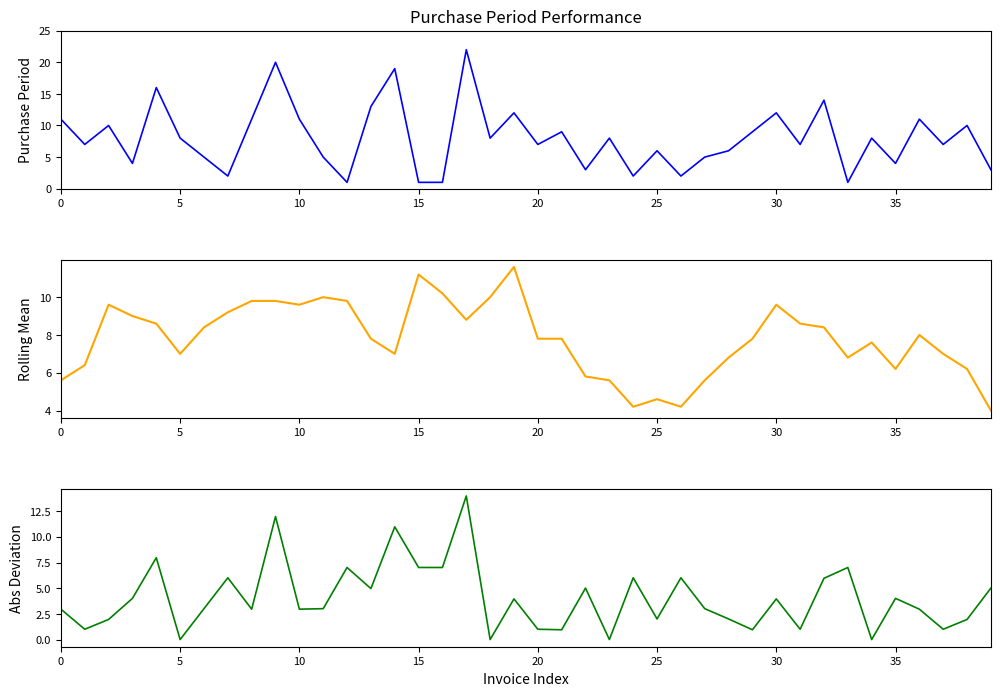

Reading left to right, transcribe all the data shown in this chart.

PurchasePeriod: 11.0	7.0	10.0	4.0	16.0	8.0	5.0	2.0	11.0	20.0	11.0	5.0	1.0	13.0	19.0	1.0	1.0	22.0	8.0	12.0	7.0	9.0	3.0	8.0	2.0	6.0	2.0	5.0	6.0	9.0	12.0	7.0	14.0	1.0	8.0	4.0	11.0	7.0	10.0	3.0
Rolling Mean (w=5): 5.6	6.4	9.6	9.0	8.6	7.0	8.4	9.2	9.8	9.8	9.6	10.0	9.8	7.8	7.0	11.2	10.2	8.8	10.0	11.6	7.8	7.8	5.8	5.6	4.2	4.6	4.2	5.6	6.8	7.8	9.6	8.6	8.4	6.8	7.6	6.2	8.0	7.0	6.2	4.0
Abs Deviation from Mean: 3.0	1.0	2.0	4.0	8.0	0.0	3.0	6.0	3.0	12.0	3.0	3.0	7.0	5.0	11.0	7.0	7.0	14.0	0.0	4.0	1.0	1.0	5.0	0.0	6.0	2.0	6.0	3.0	2.0	1.0	4.0	1.0	6.0	7.0	0.0	4.0	3.0	1.0	2.0	5.0